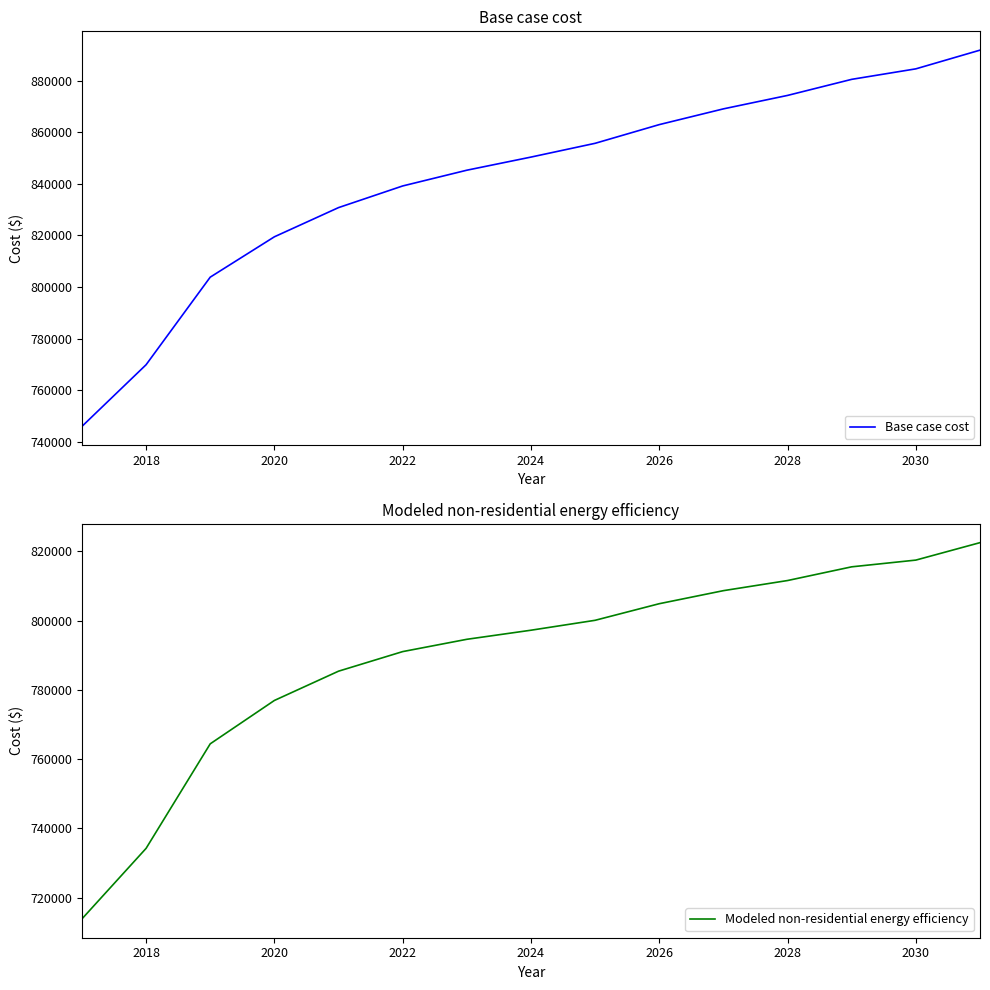

What is the lowest value of the Base case cost series?

746021.4